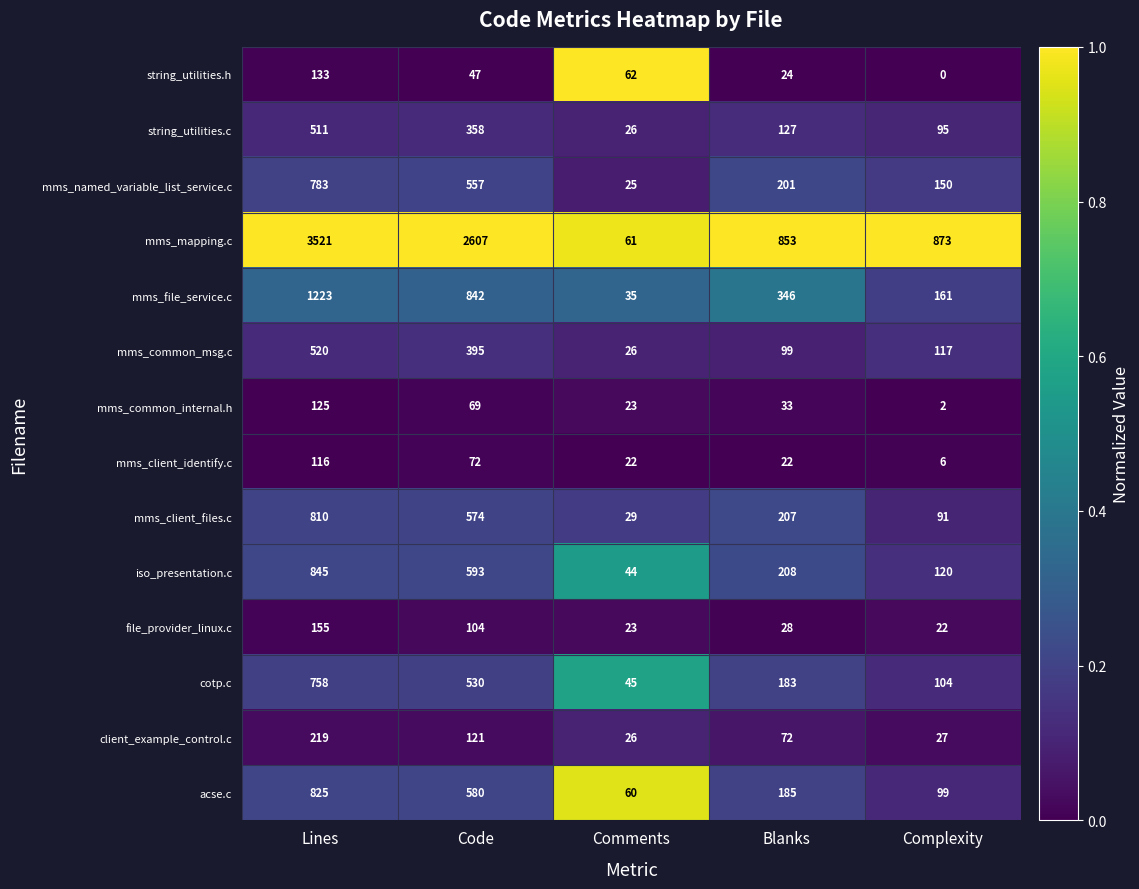

Which series changed the most between Comments and Complexity?

mms_mapping.c